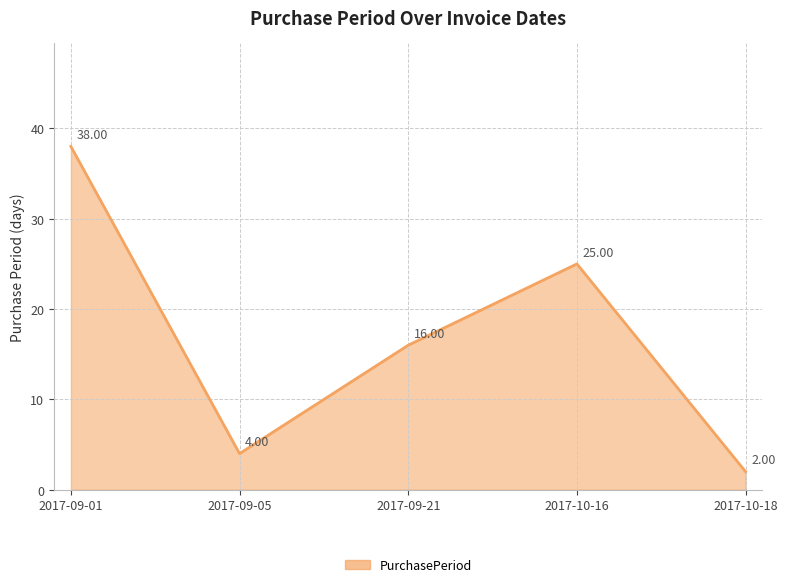

At which label is the value closest to 20?

2017-09-21